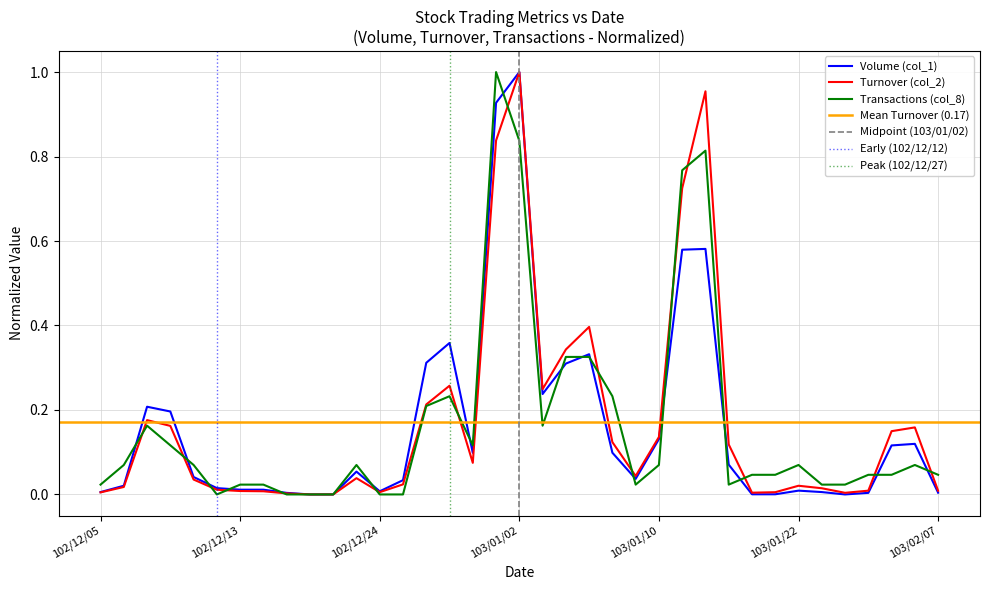

Which has a higher value, 103/01/02 or 102/12/27?

103/01/02